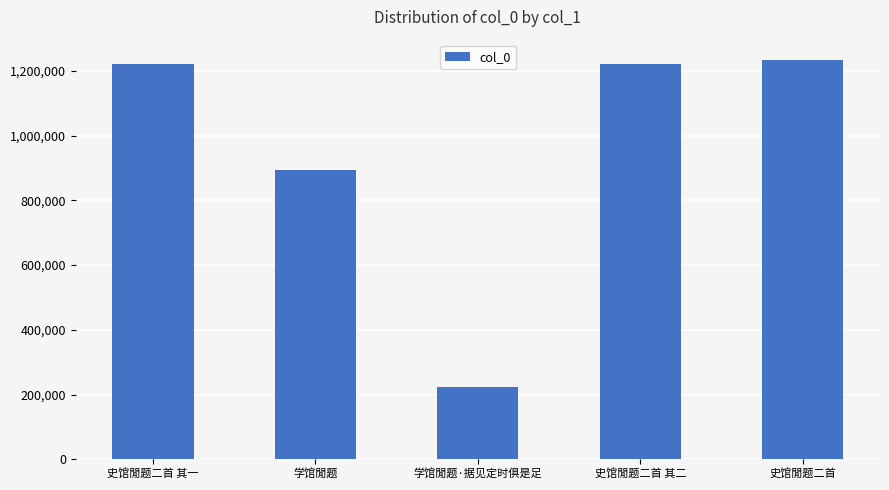

At which category does the chart reach its minimum across all series?

学馆閒题·据见定时俱是足